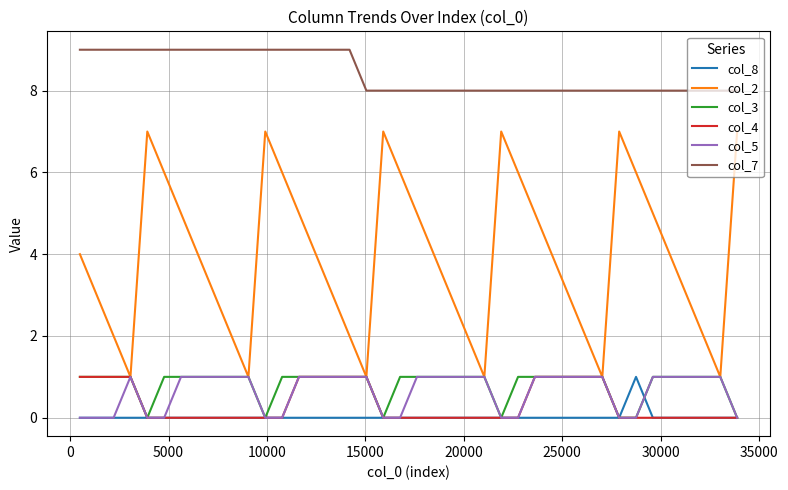

True or false: col_7 and col_3 cross at least once.

False